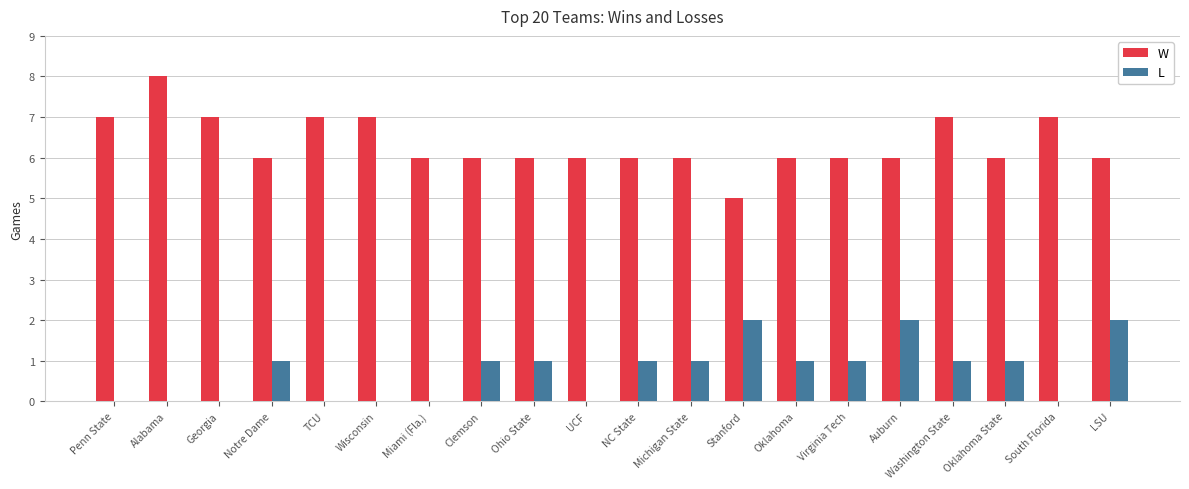

Reading left to right, transcribe all the data shown in this chart.

W: 7	8	7	6	7	7	6	6	6	6	6	6	5	6	6	6	7	6	7	6
L: 0	0	0	1	0	0	0	1	1	0	1	1	2	1	1	2	1	1	0	2